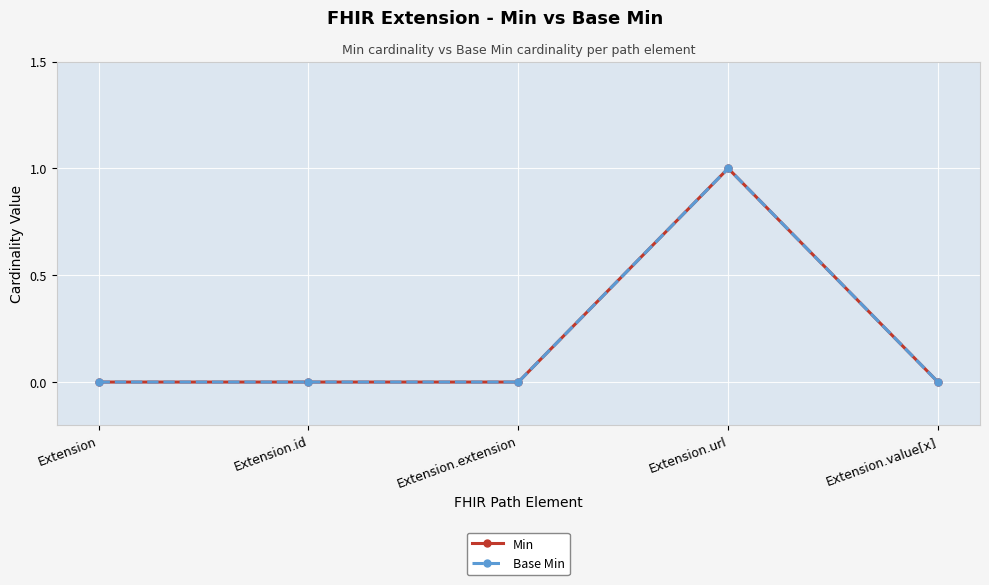

The Min series shows -1 at Extension.value[x]. True or false?

False